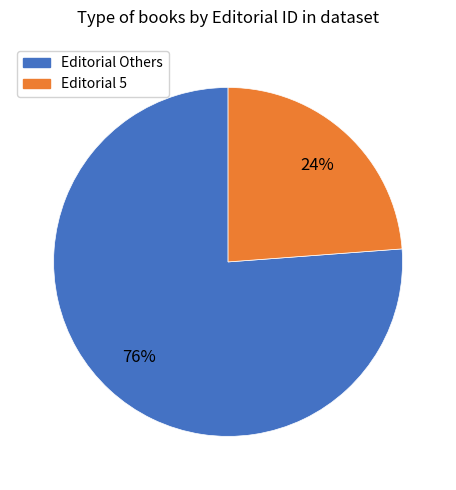

To the nearest percent, what is the average slice percentage?

50%